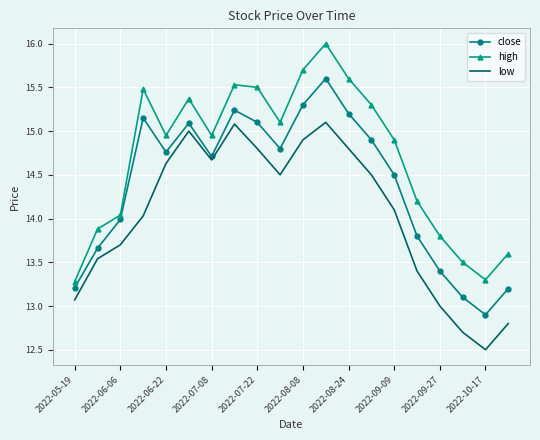

Which series has the largest total across all categories?

high